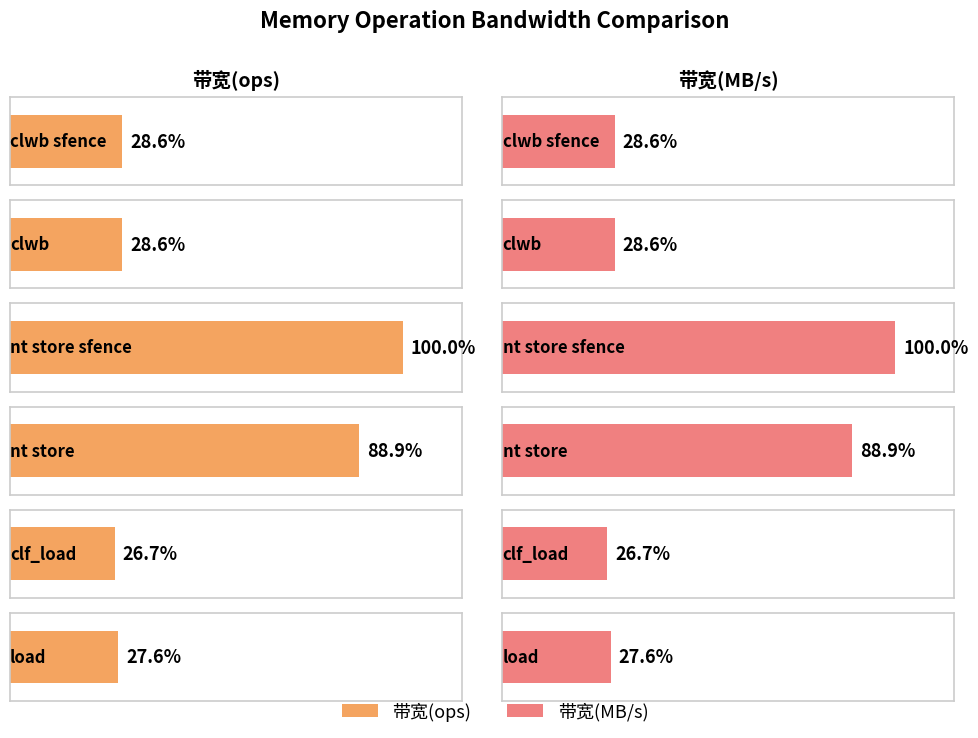

What is the sum of all 带宽(MB/s) values?

24020